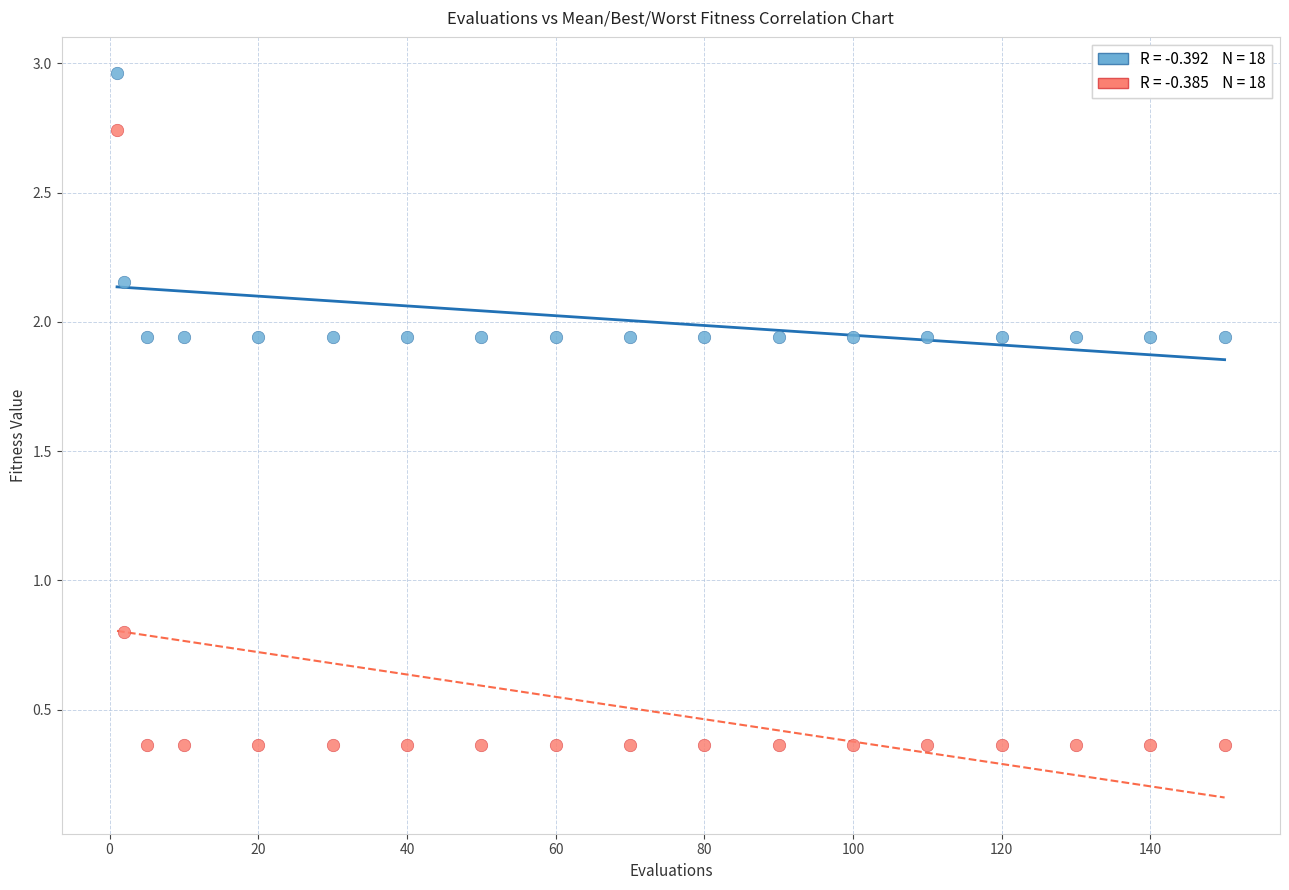

Across all data points, what is the range of X values (max minus min)?

149.0